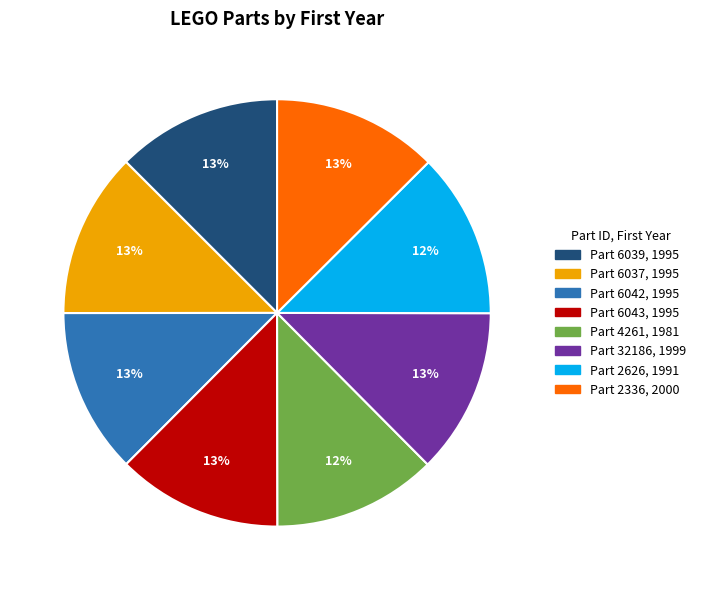

Is there a majority slice in this chart?

No